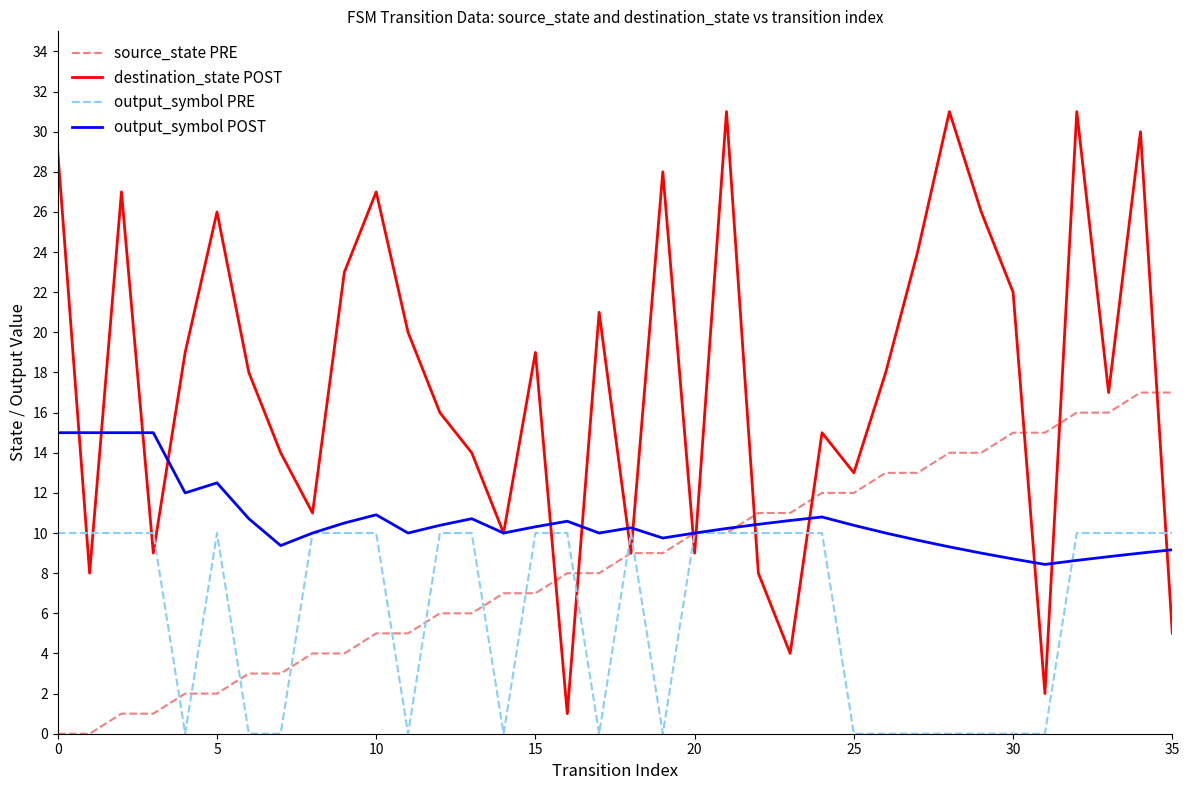

Rank the series by their average value, from lowest to highest.

output_symbol PRE, source_state PRE, output_symbol POST, destination_state POST